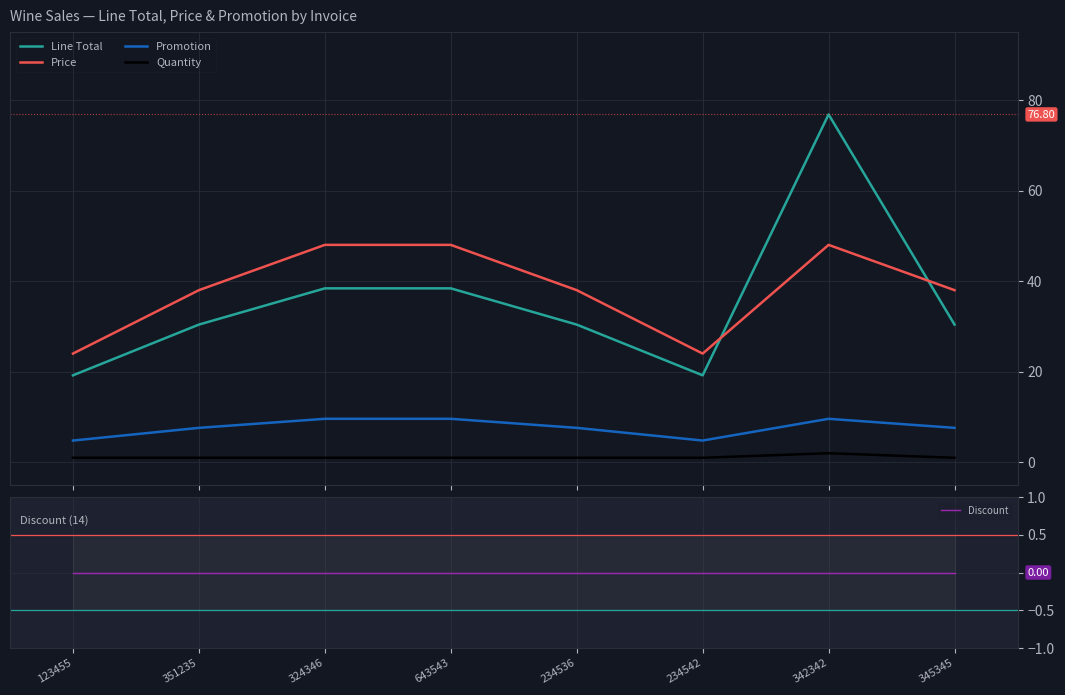

What value does the Price series have at 342342?

48.0